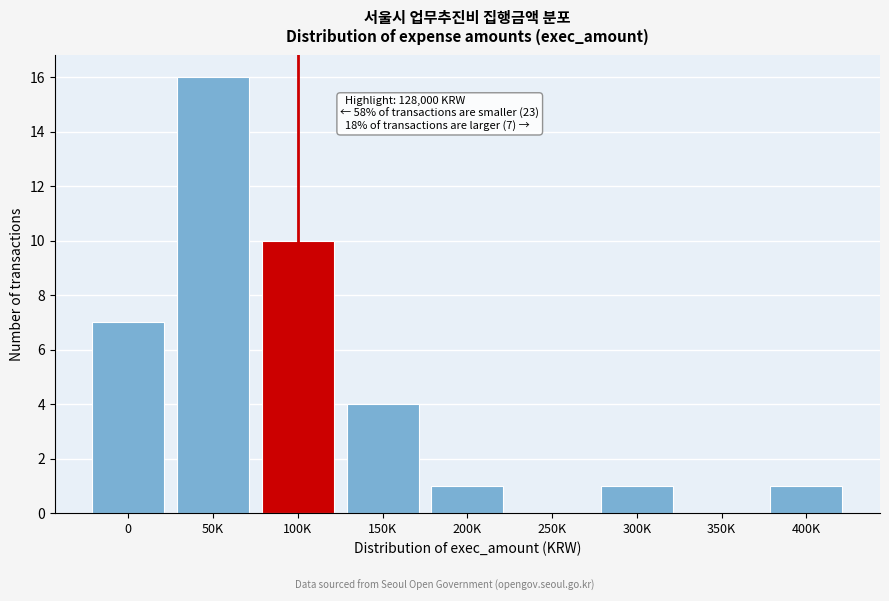

Reading right to left, list all the values displayed in this chart.

400K=1	350K=0	300K=1	250K=0	200K=1	150K=4	100K=10	50K=16	0=7